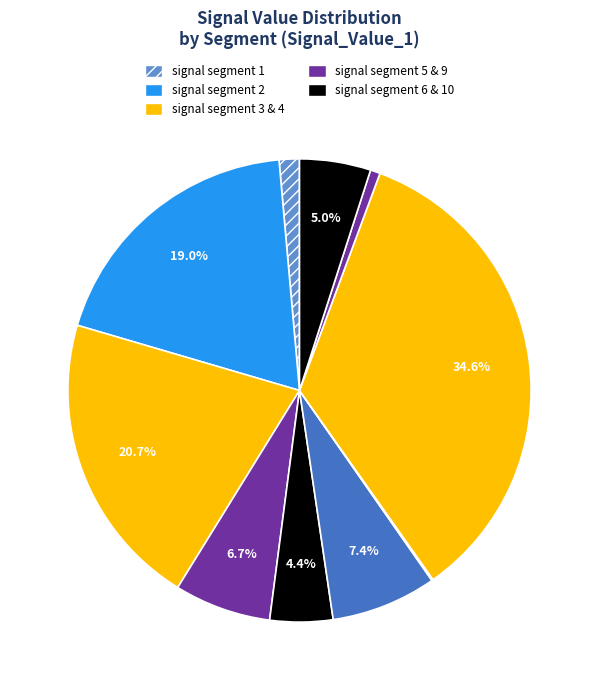

Does any single category account for the majority?

No